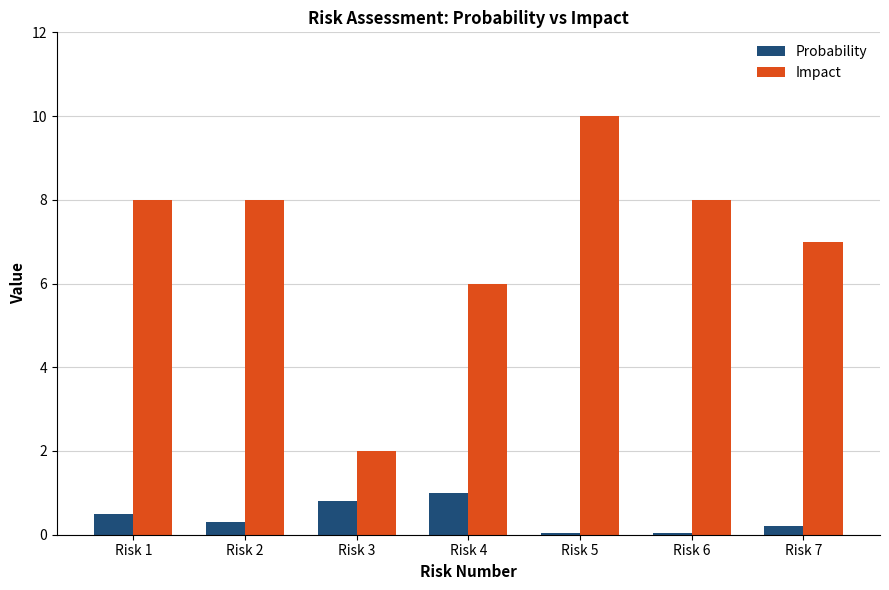

What is the average value of the Probability series?

0.4